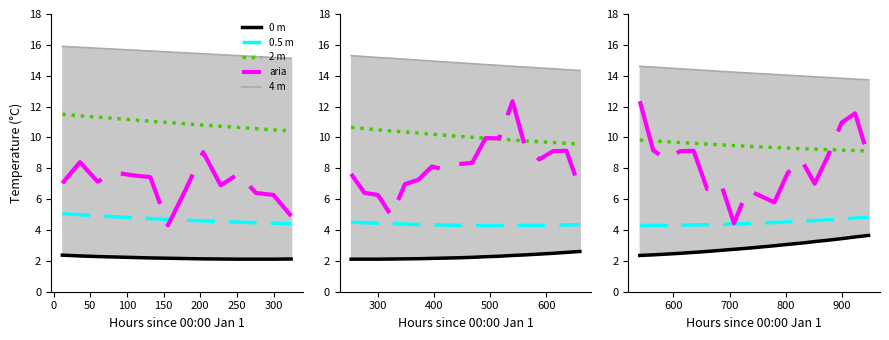

Between 250 and 300, which series saw the biggest shift?

aria